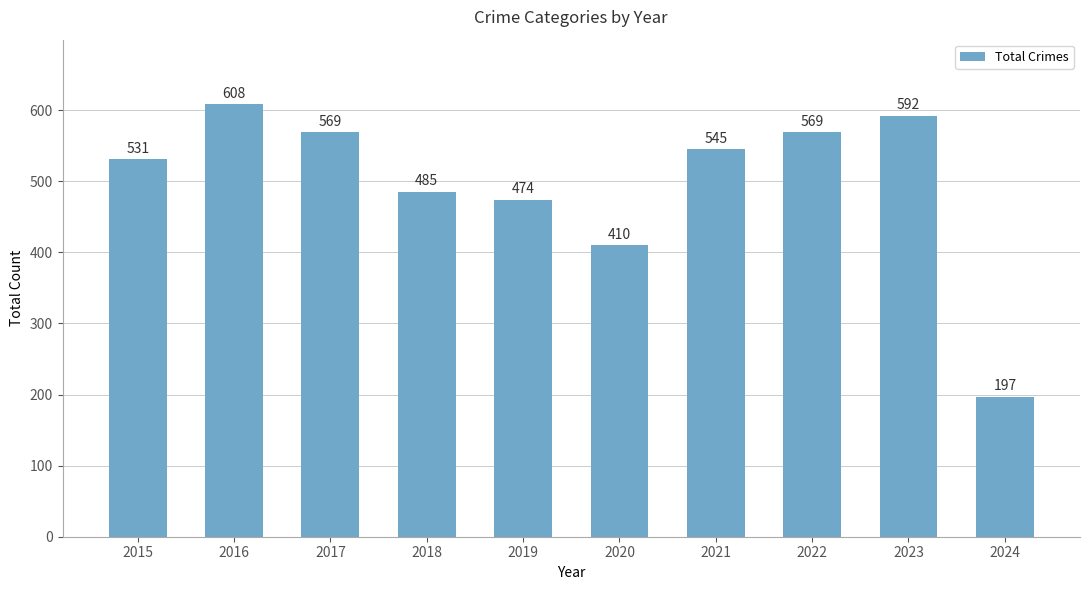

True or false: the data shows 197 at 2024.

True